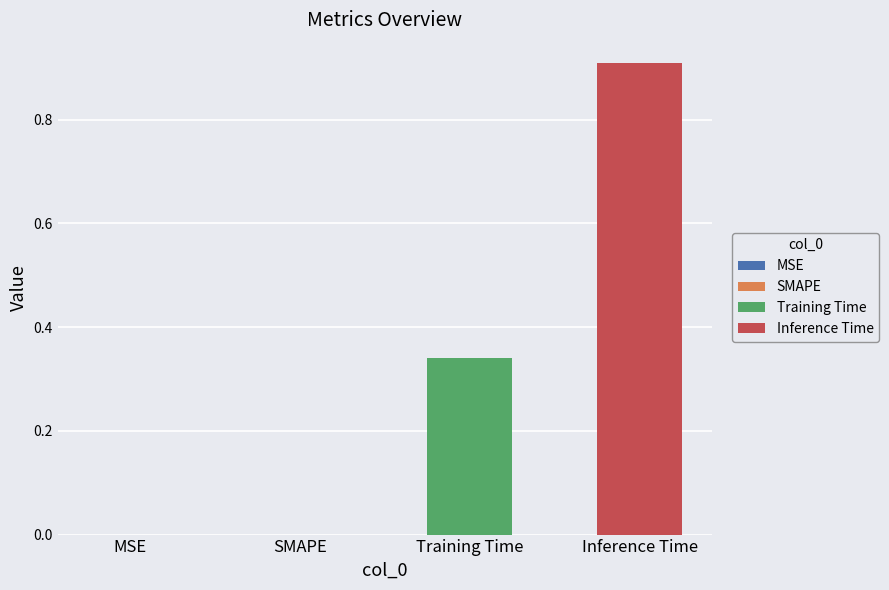

What is the maximum value shown in the chart?

0.9